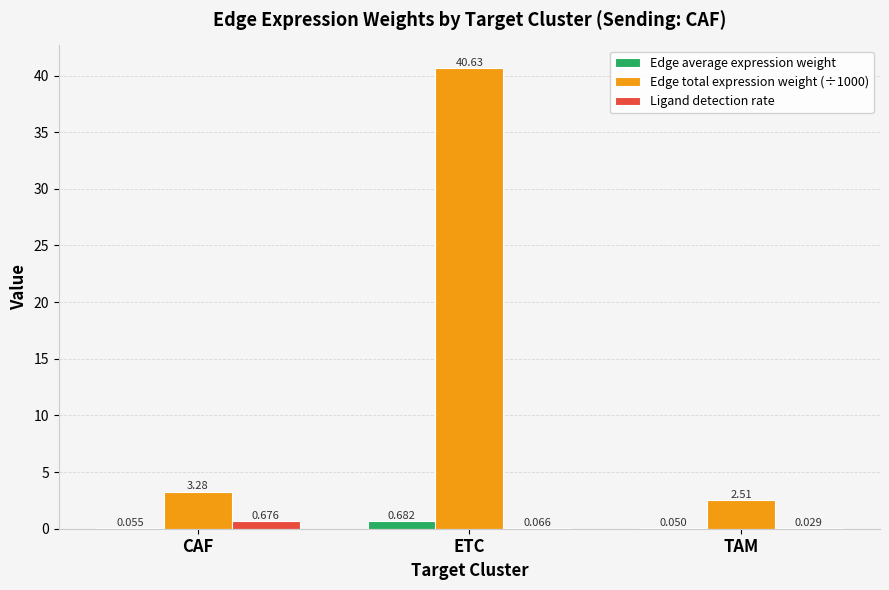

What are all the series names shown in the legend?

Edge average expression weight, Edge total expression weight (÷1000), Ligand detection rate